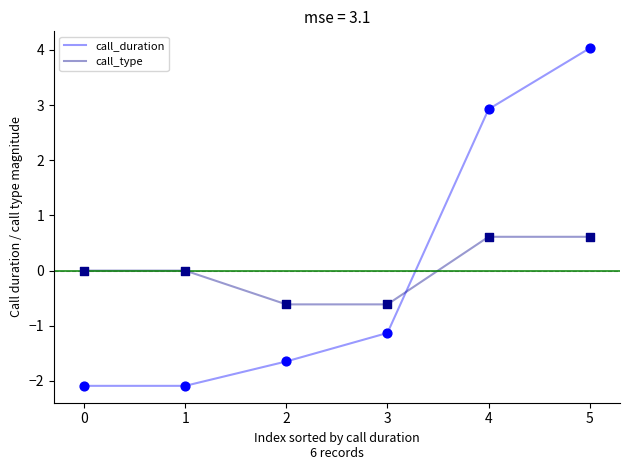

What is the total value across all series at 1?

-2.1